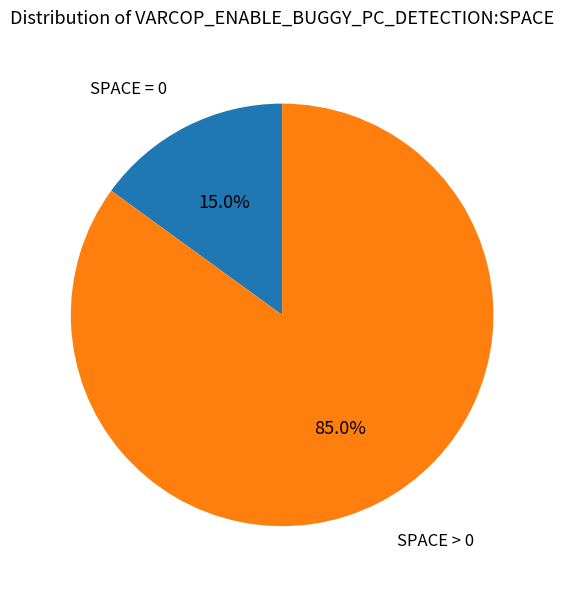

Does any single category account for the majority?

Yes